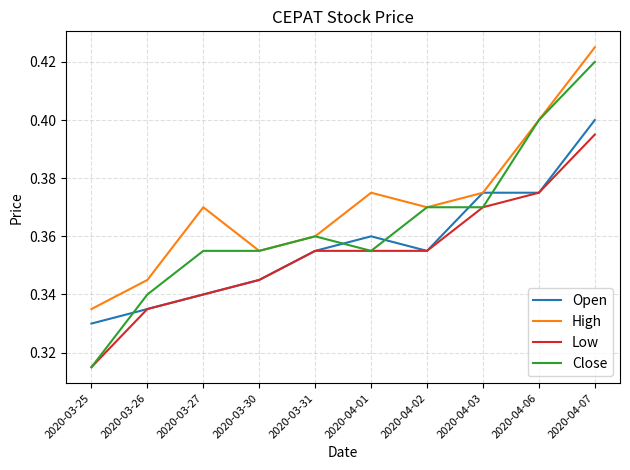

True or false: High has a value of 0.2 at 2020-04-03.

False